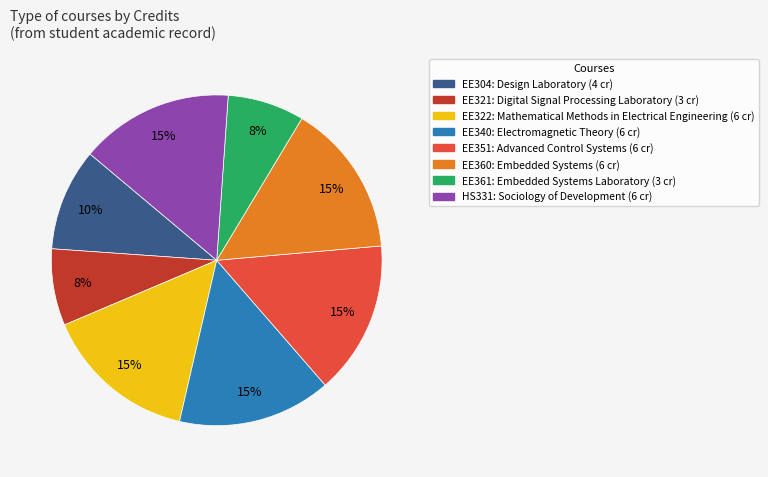

Is it true that EE322 is 15% of the pie?

True